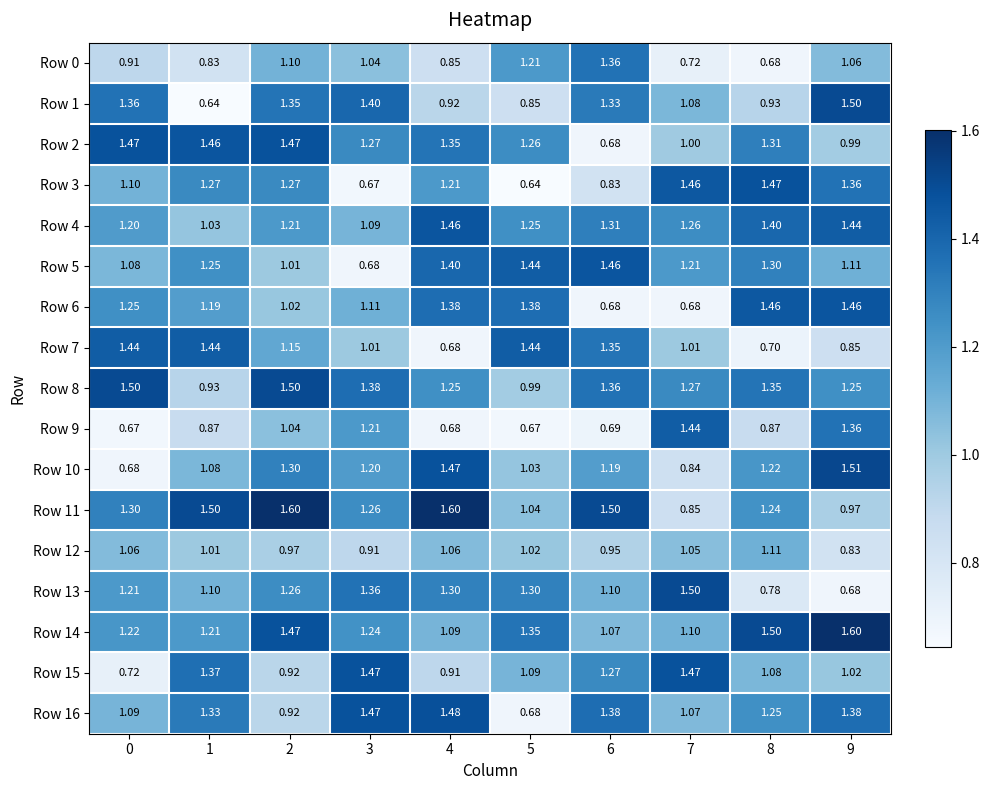

At which category is the sum across all series the highest?

2